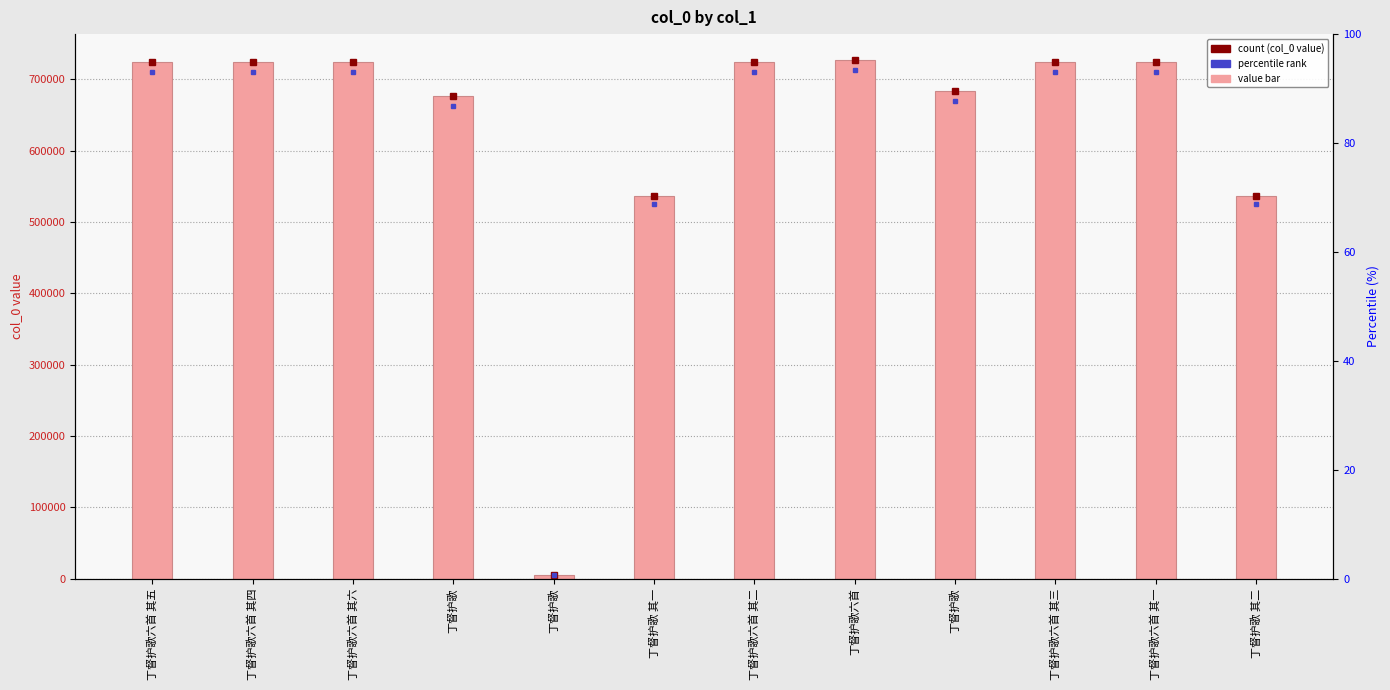

Reading left to right, what are all the values shown in this chart?

724625	724624	724626	676868	4883	536181	724622	727142	684105	724623	724621	536182